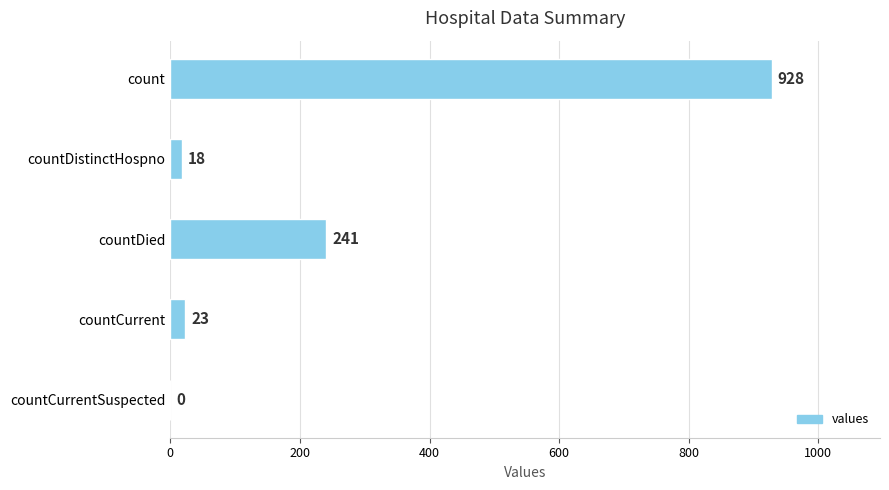

Is it true that the value at countDied is 241?

True